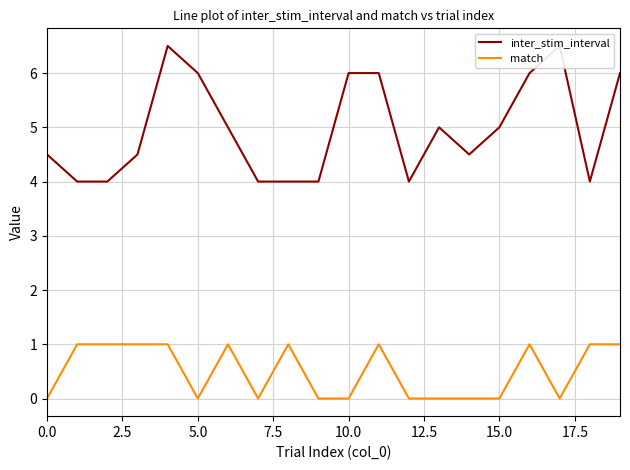

List the series in order of their peak value, highest first.

inter_stim_interval, match